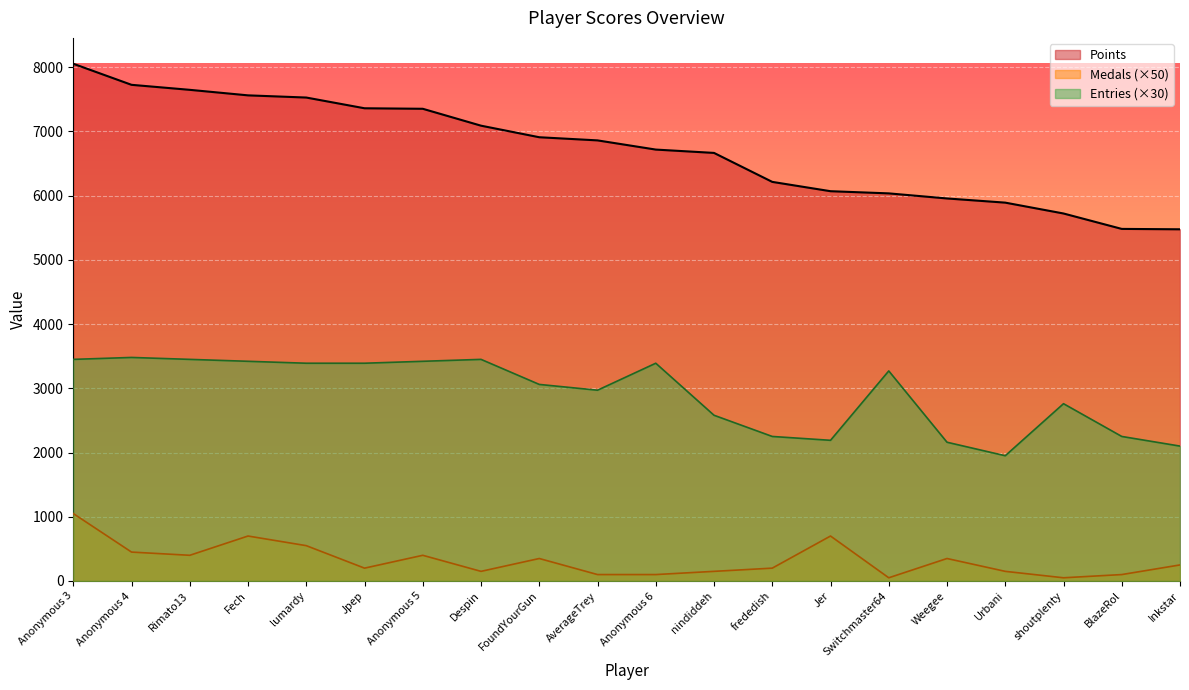

How many lines are shown in the chart?

3